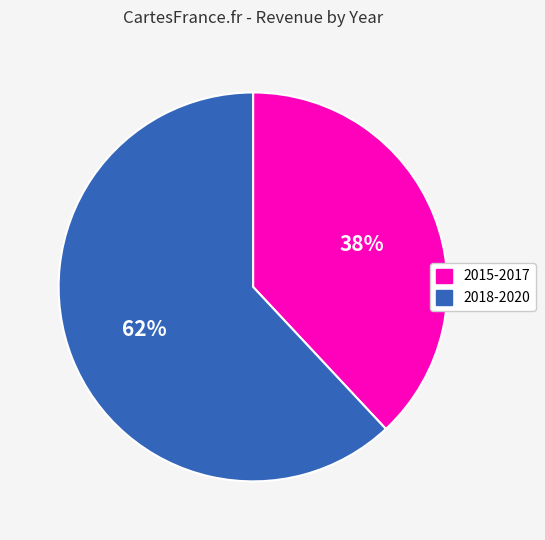

To the nearest percent, what is the average slice percentage?

50%